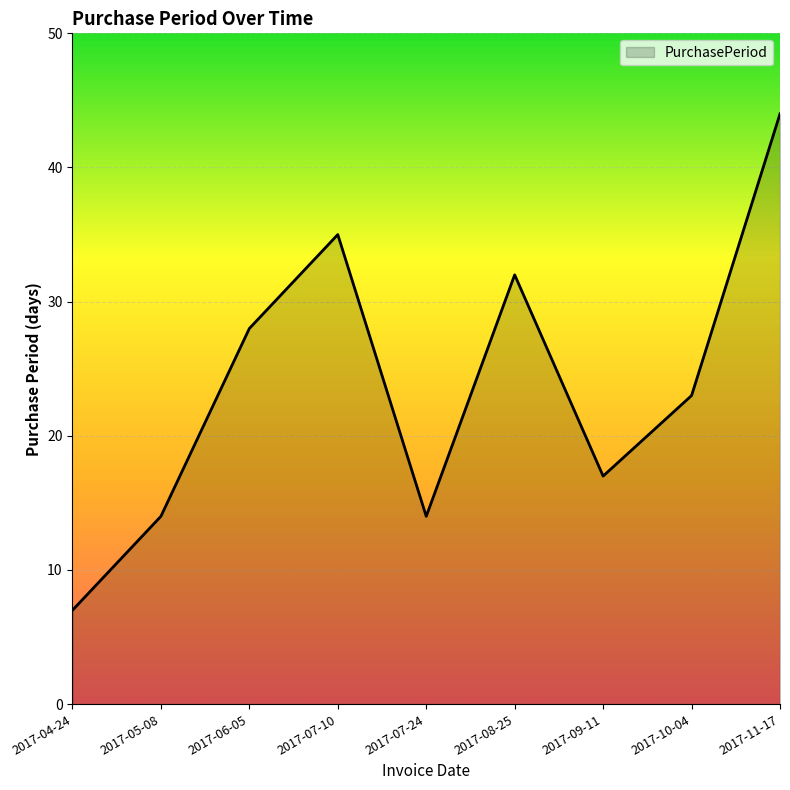

How many values are below 23?

4